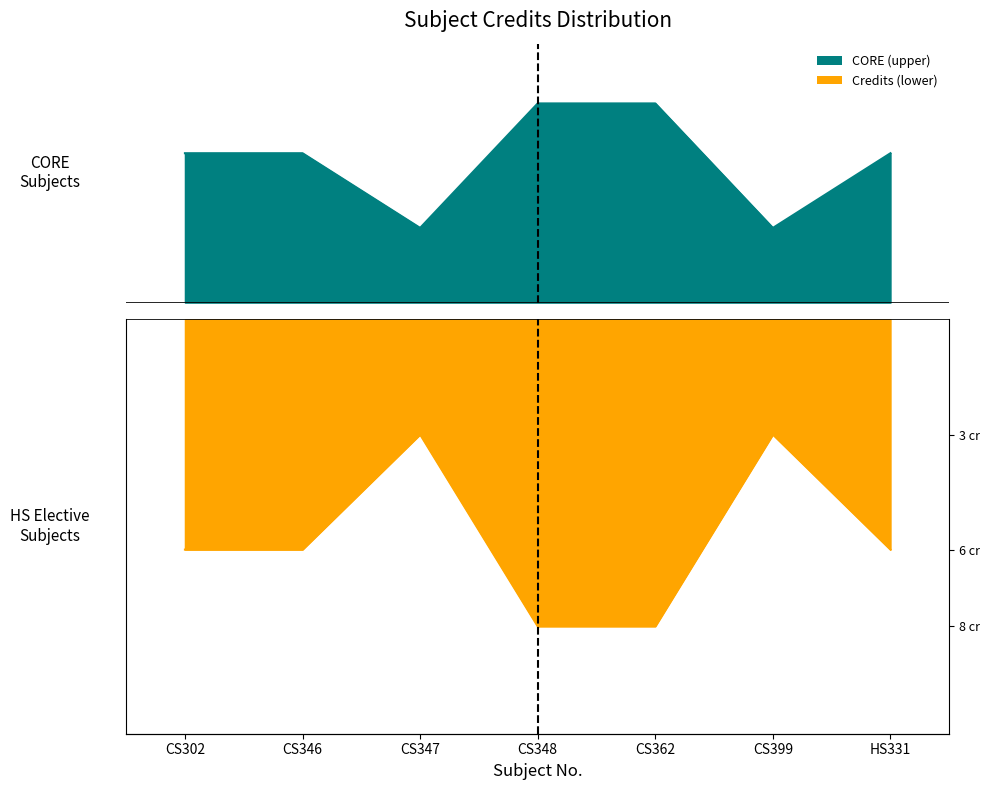

What is the difference between the values at CS399 and HS331?

3